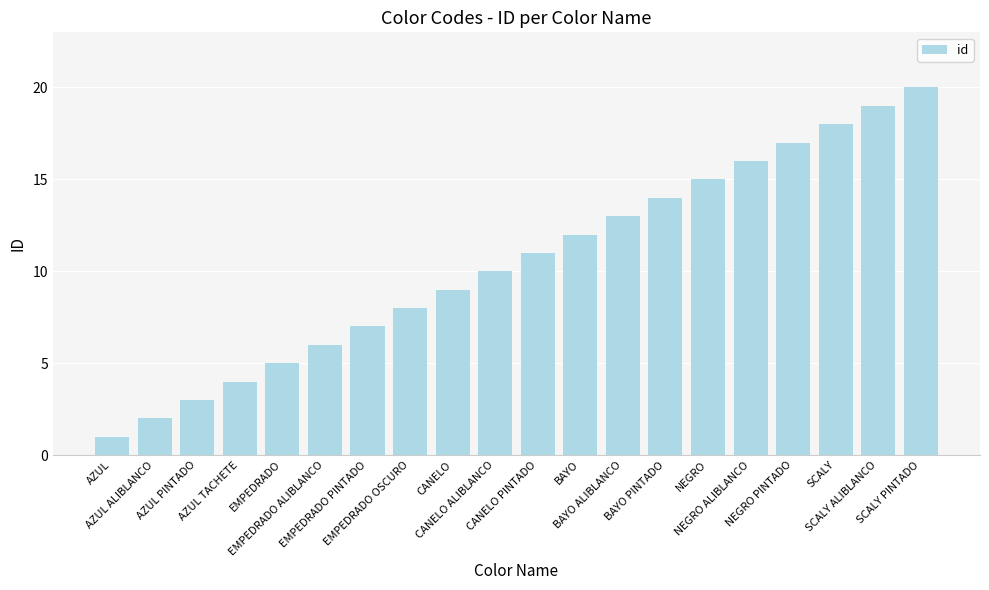

What is the difference between the second highest and minimum values?

18